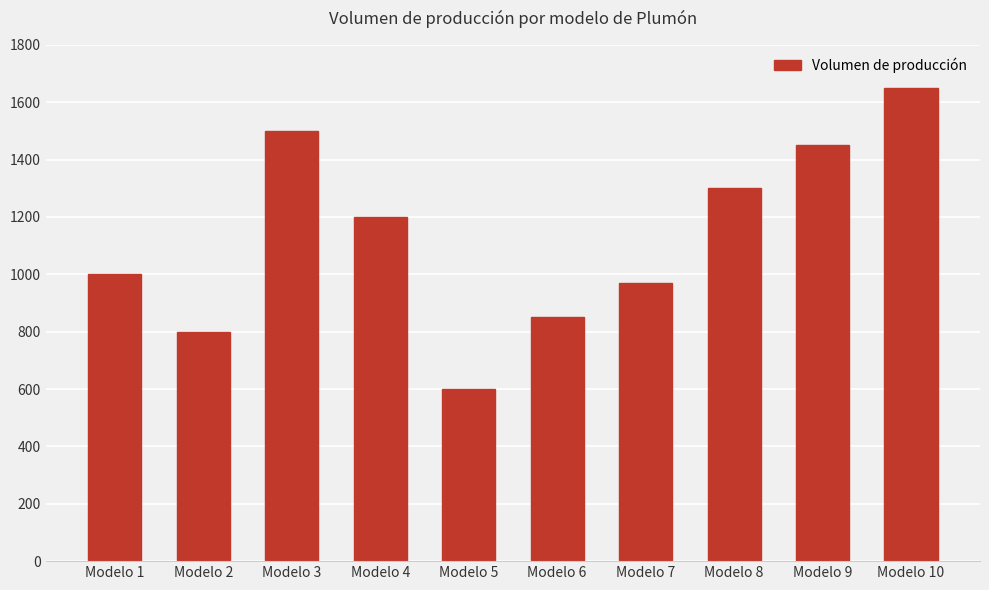

How many distinct data groups are displayed?

1